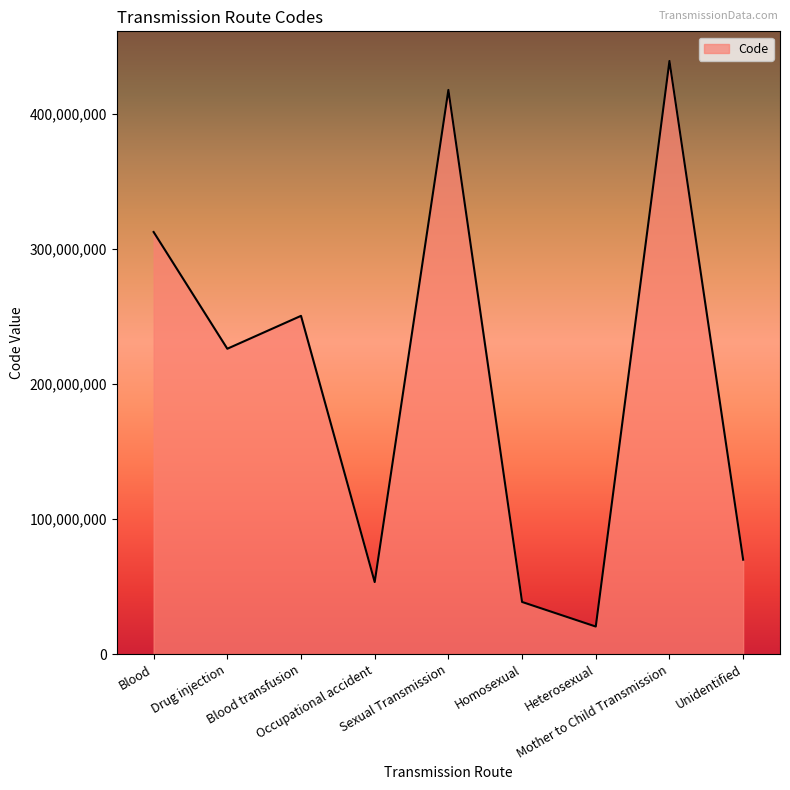

Approximately how many times larger is the value at Blood compared to Sexual Transmission?

0.7